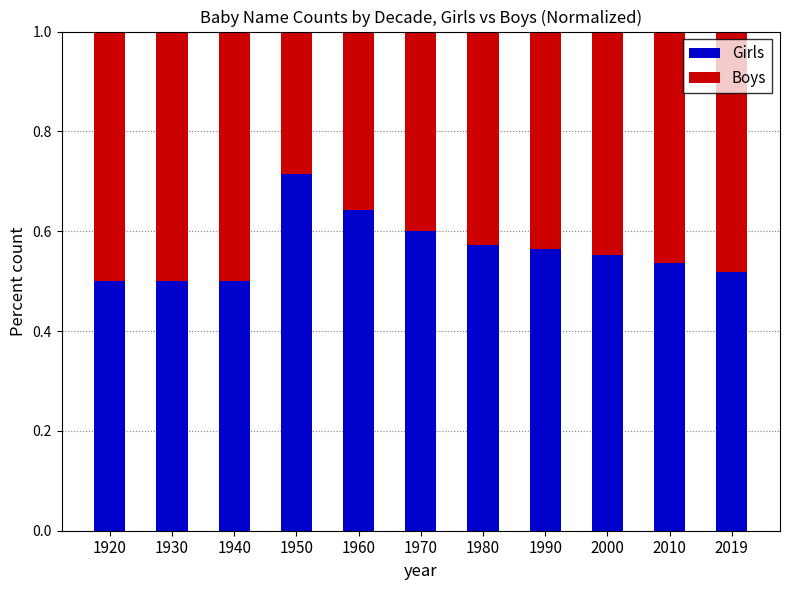

At which label does Girls reach its peak?

1950